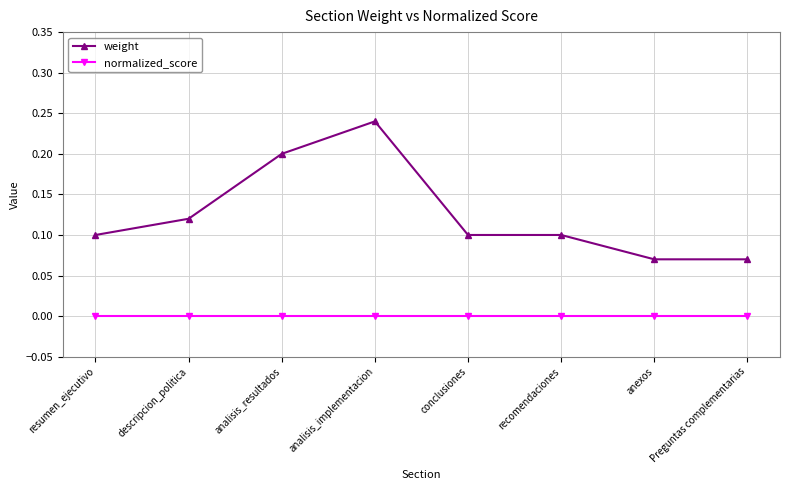

At how many categories does at least one series exceed 0?

8